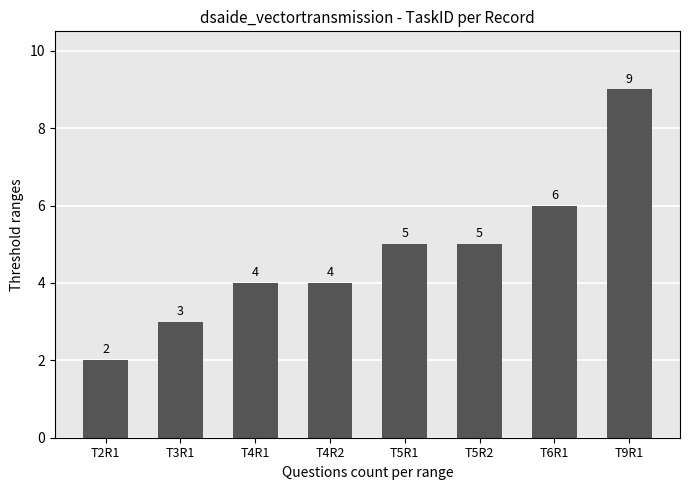

What position from the right is T4R1?

6